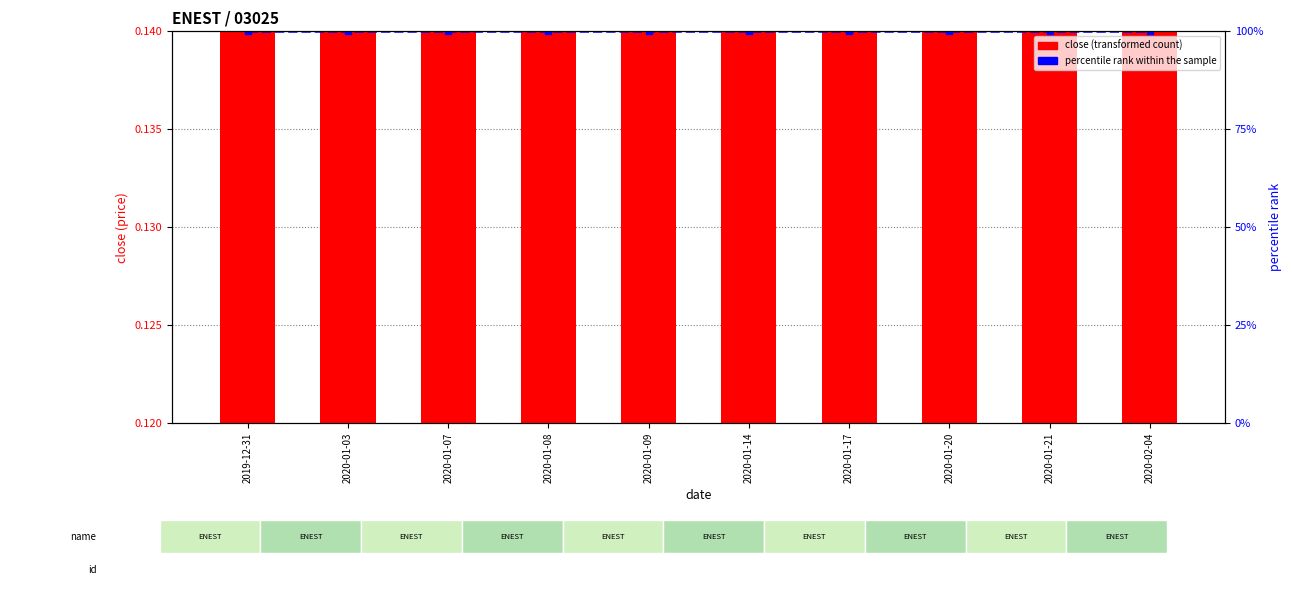

Which category has the highest value across all series?

2019-12-31